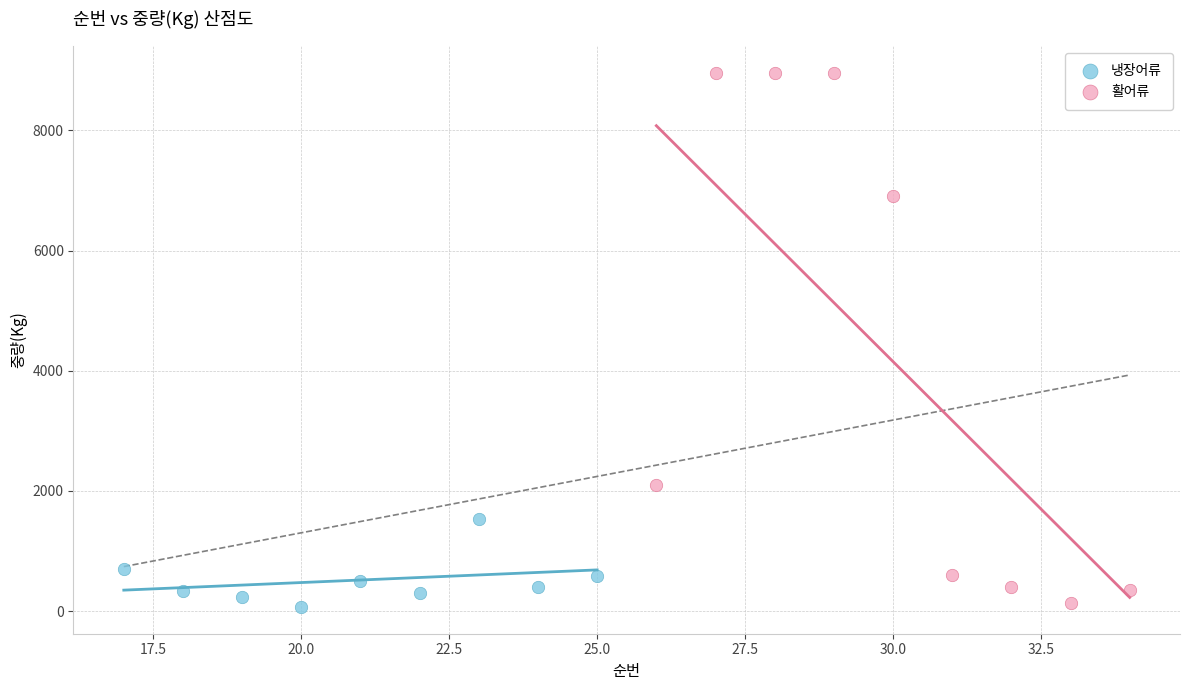

Which series has the largest Y range (max minus min)?

활어류